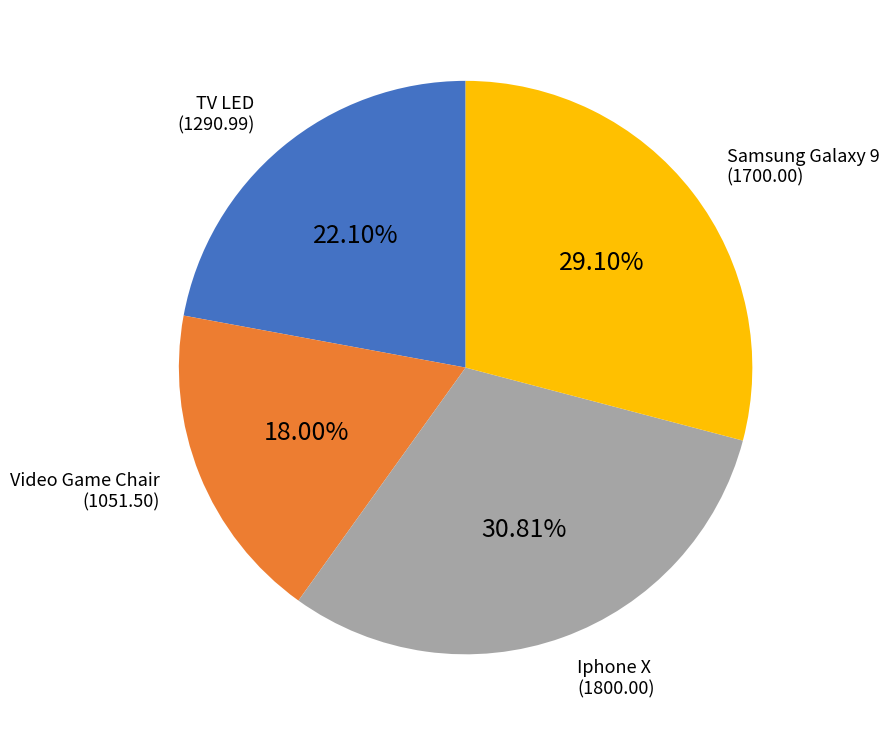

To the nearest percent, what is the difference between the Iphone X and TV LED slice percentages?

9%